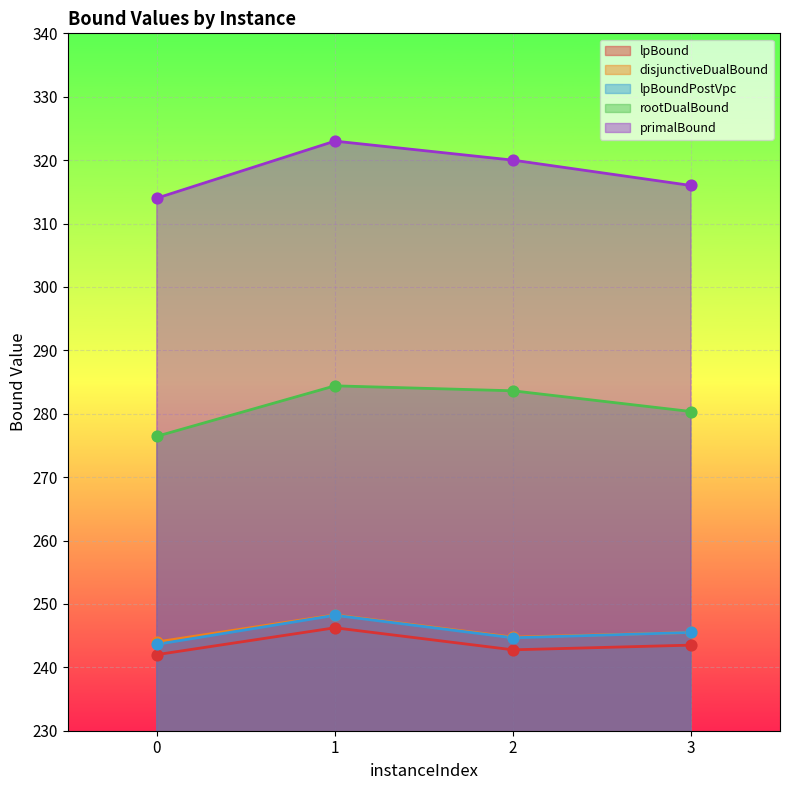

Which series has the largest total across all categories?

primalBound